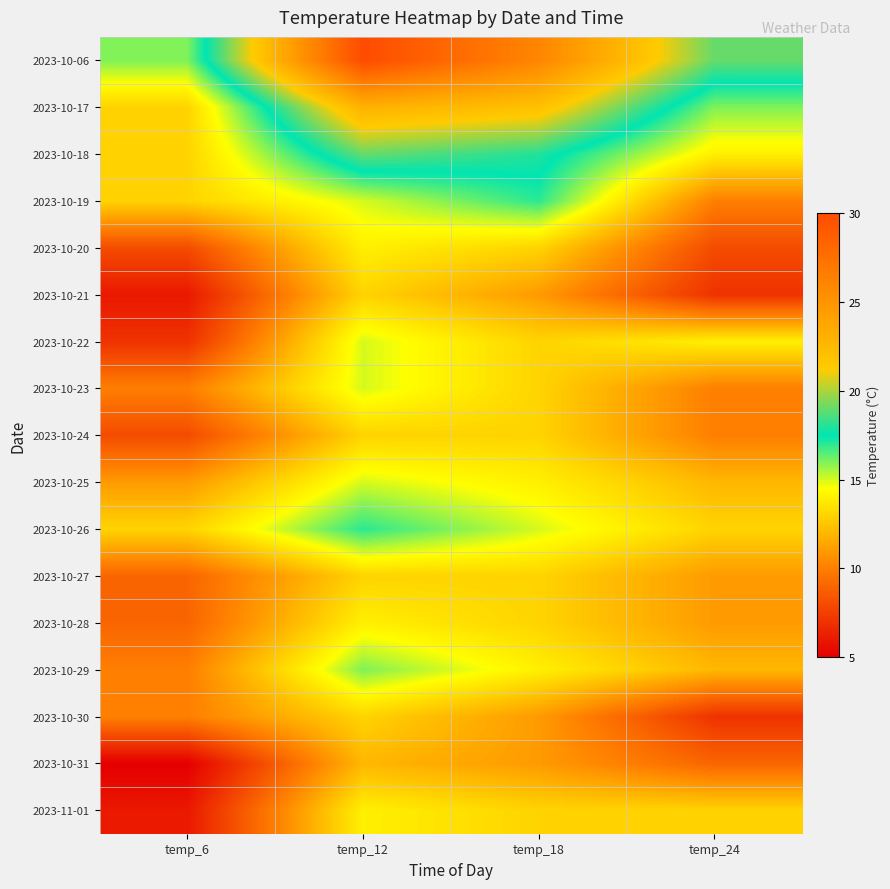

Which series has the widest spread of values?

2023-10-06